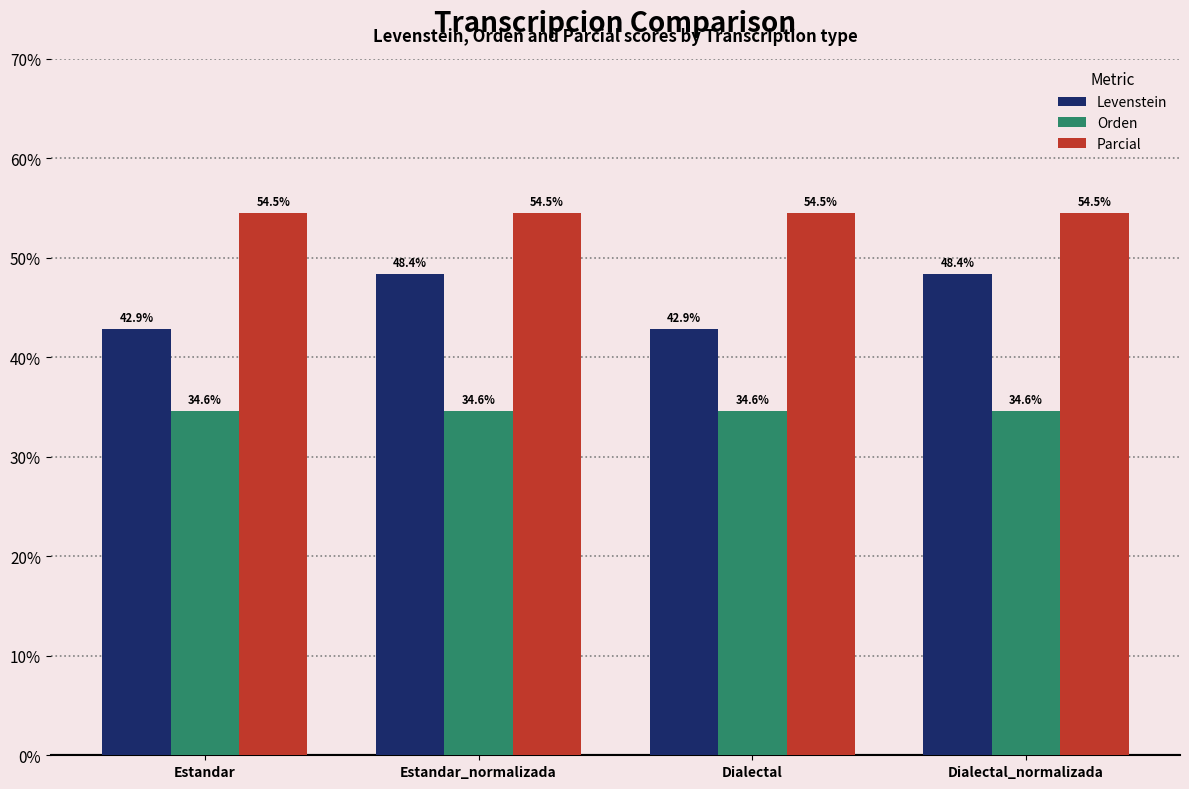

Which series has the widest spread of values?

Levenstein